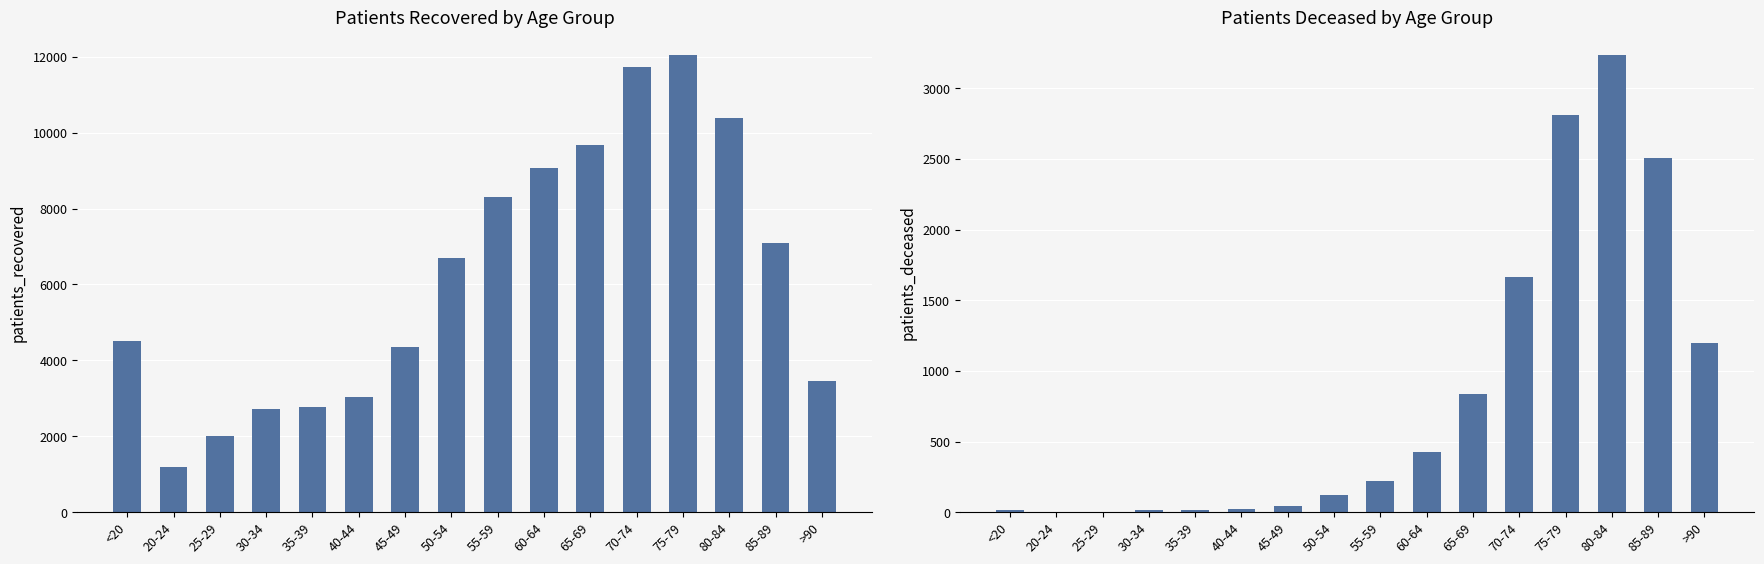

At which label does patients_recovered first exceed 6710?

55-59